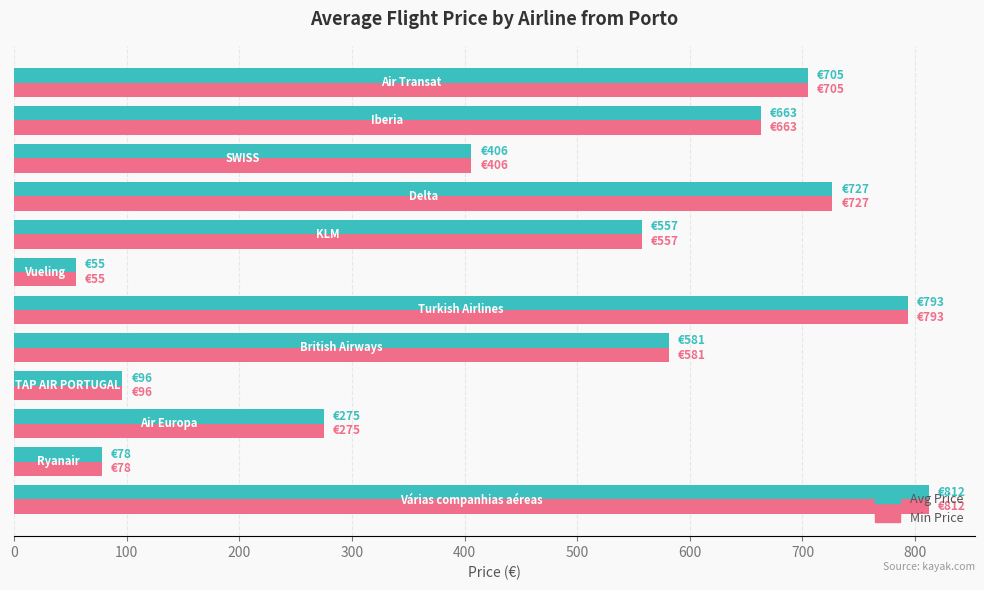

At how many categories does at least one series exceed 177?

9